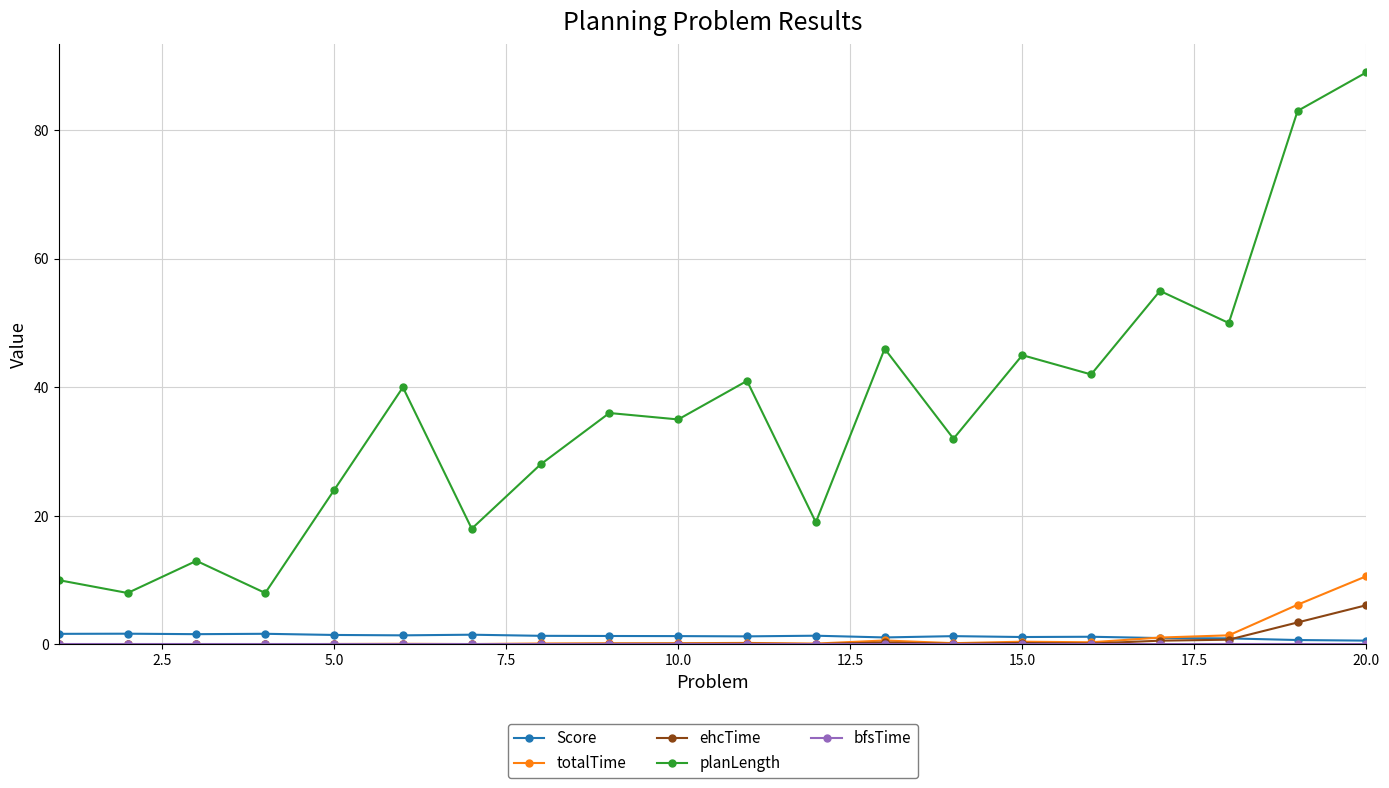

What is the value of the planLength point at the 3rd from the left?

13.0